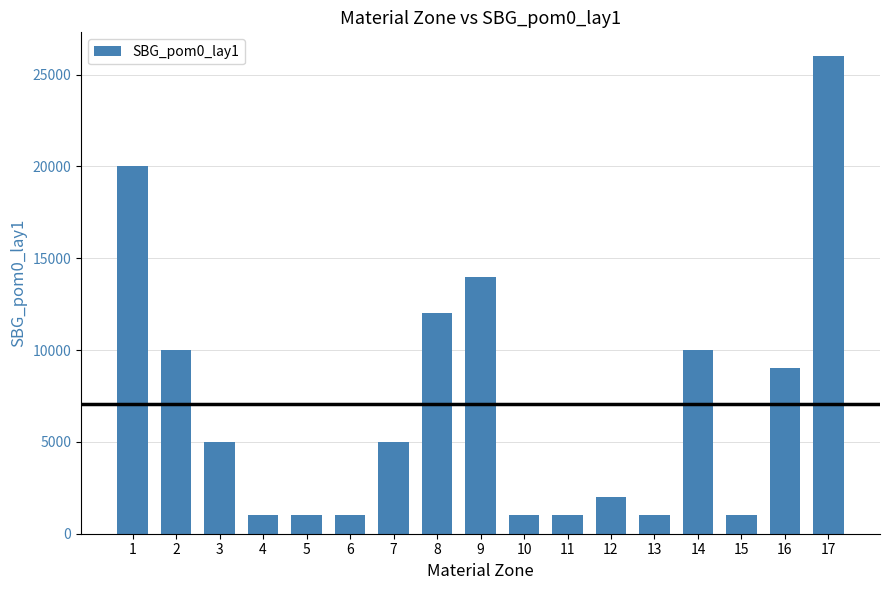

Is it true that the value at 8 is 18913?

False